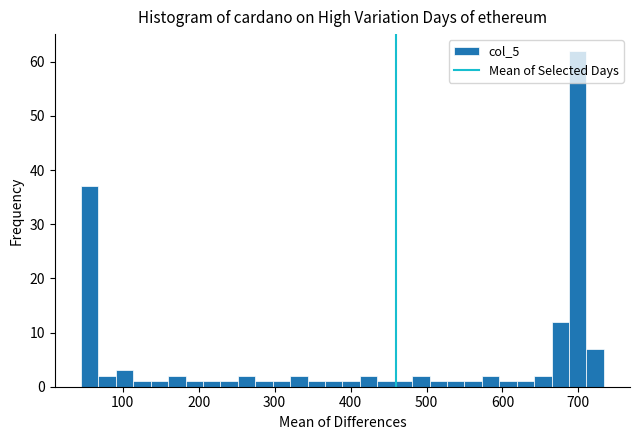

Around what value on the x-axis is the tallest bar? Give the approximate position of its centre, as read against the axis.

700